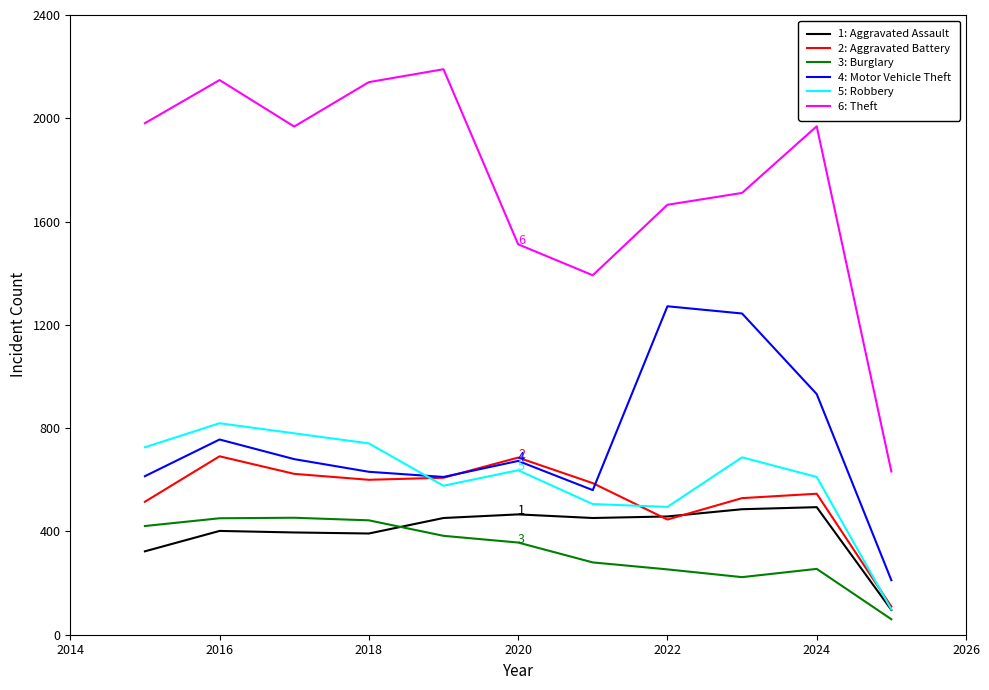

True or false: 4: Motor Vehicle Theft and 6: Theft intersect in this chart.

False